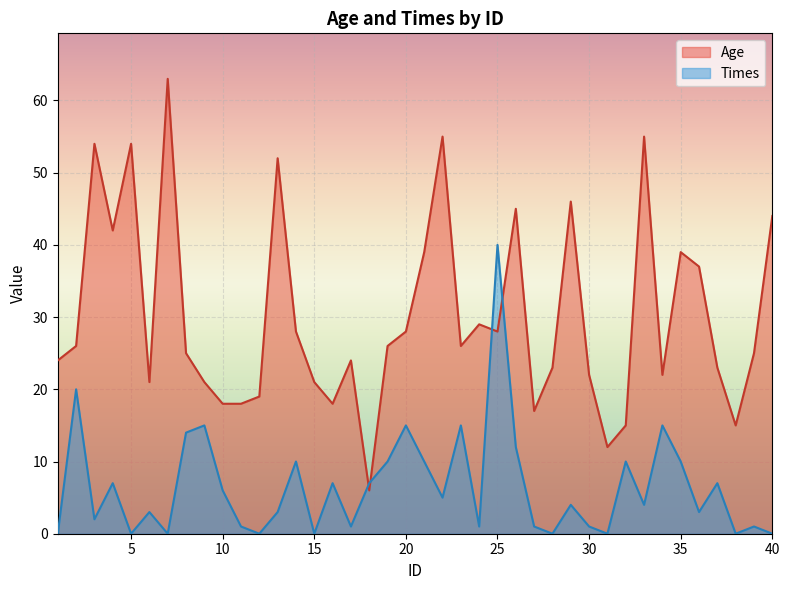

Is the value of Times at 21 greater than the value of Age at 35?

No